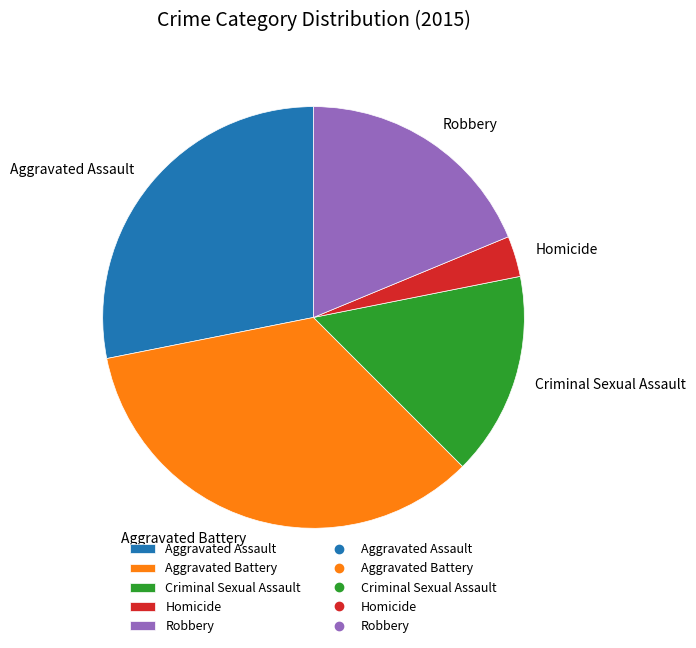

Do Aggravated Assault and Robbery together represent more than half of the pie?

No